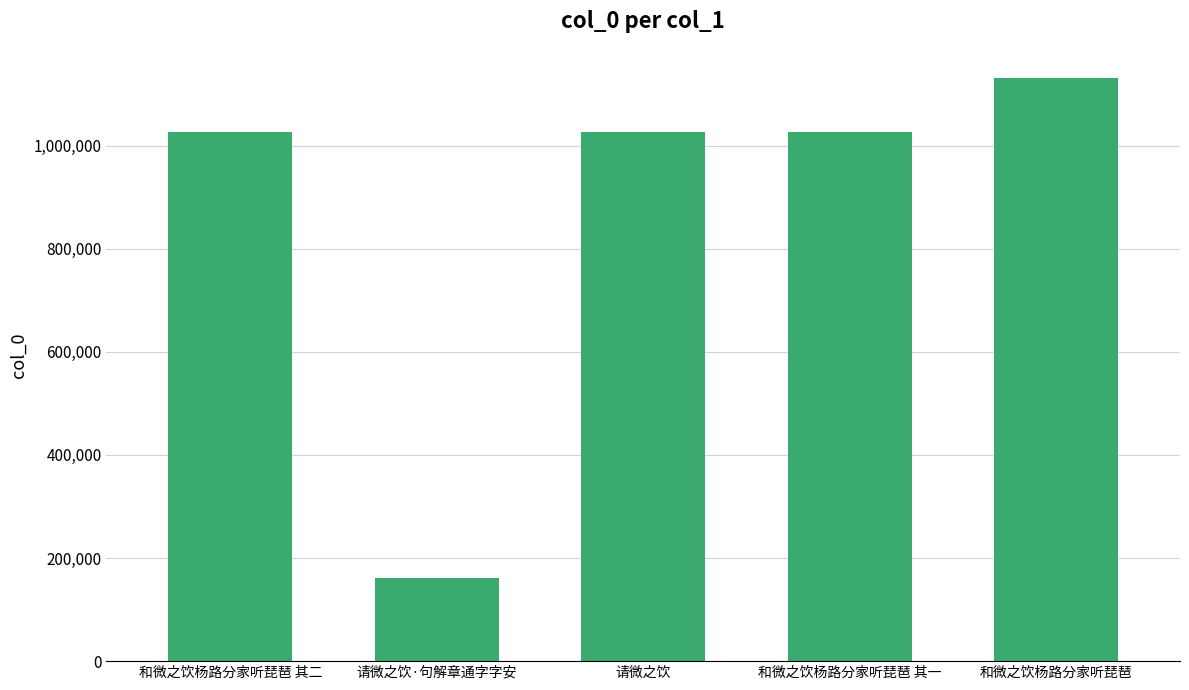

Between 请微之饮·句解章通字字安 and 和微之饮杨路分家听琵琶, which is larger?

和微之饮杨路分家听琵琶